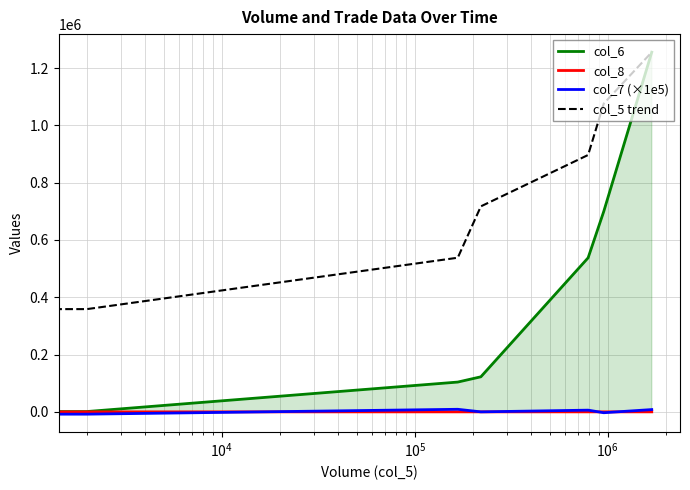

What are all the series names shown in the legend?

col_6, col_8, col_7 (×1e5), col_5 trend